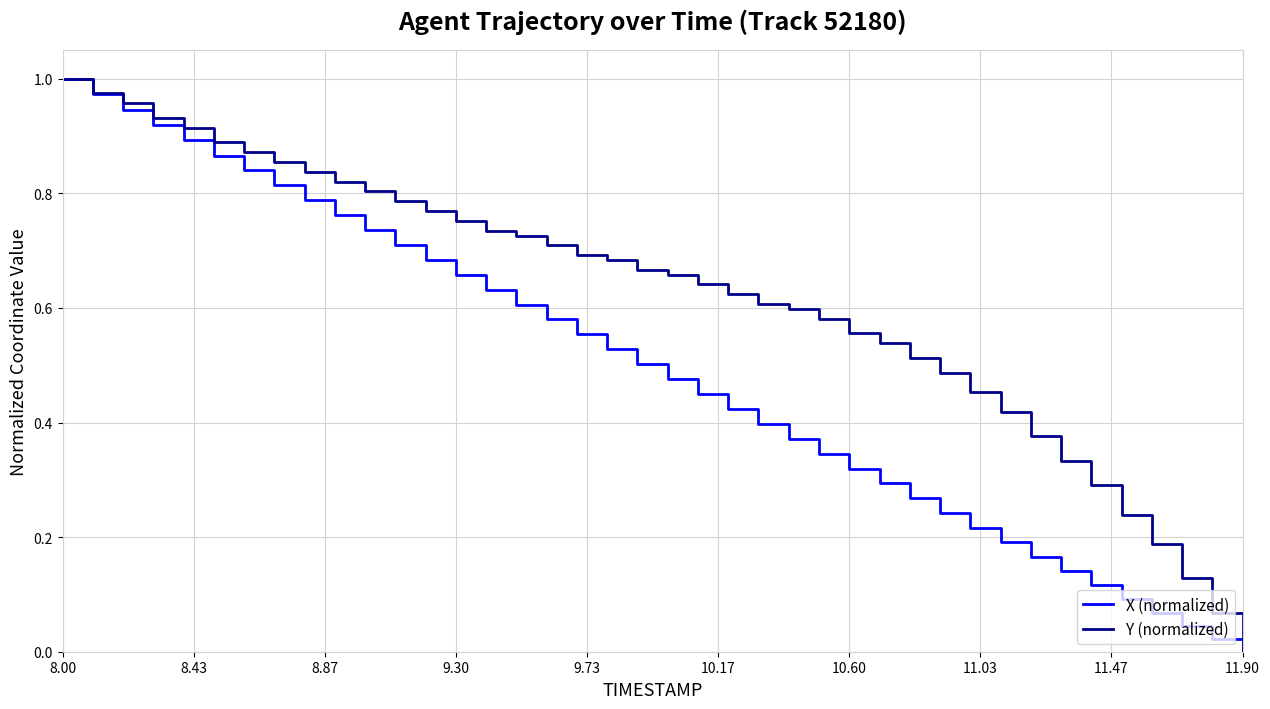

How many lines are shown in the chart?

2